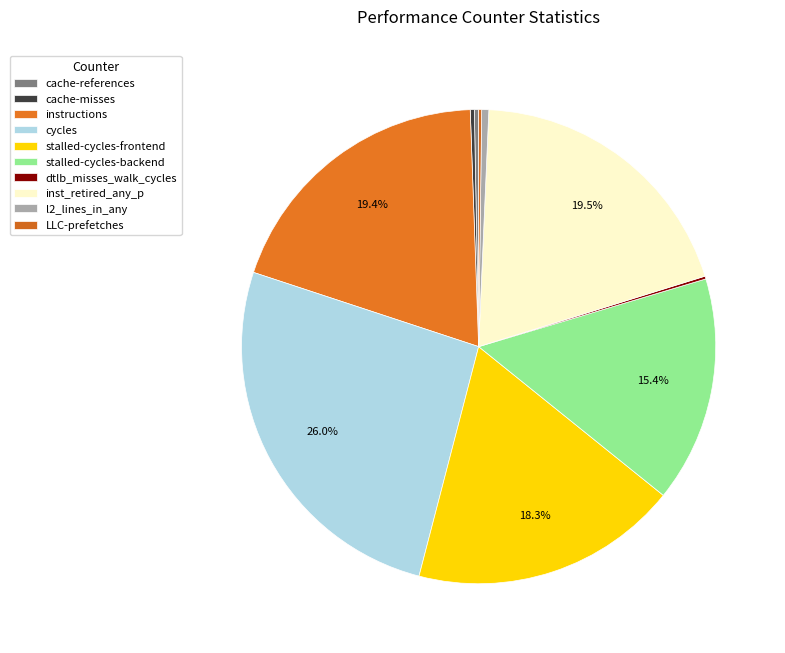

The l2_lines_in_any slice represents 0% of the pie. True or false?

True